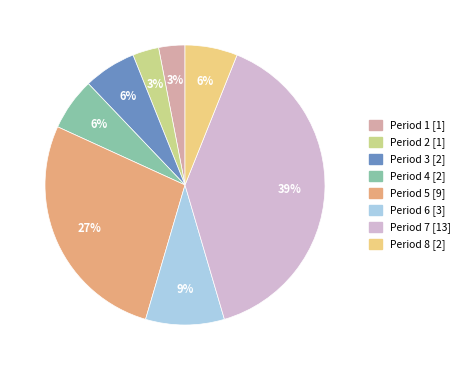

Is the sum of Period 5 and Period 3 greater than half?

No